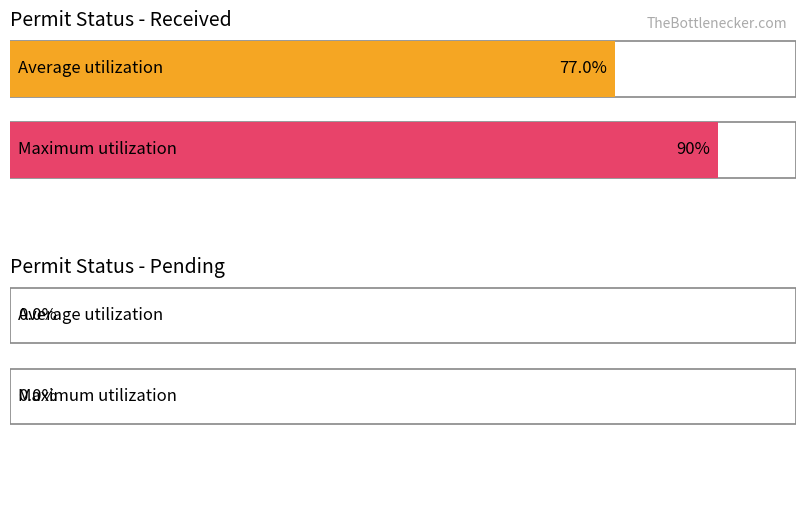

At 27, list the series in order from smallest to largest.

Average utilization, Maximum utilization